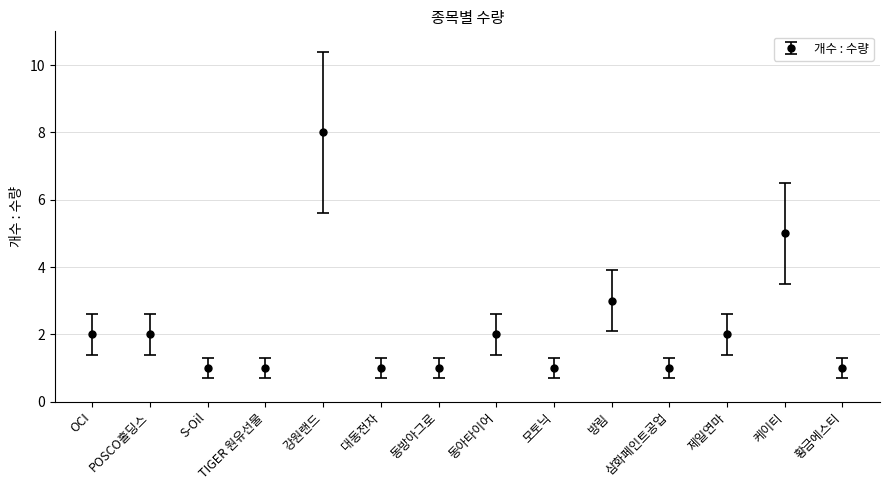

What is the maximum value shown in the chart?

8